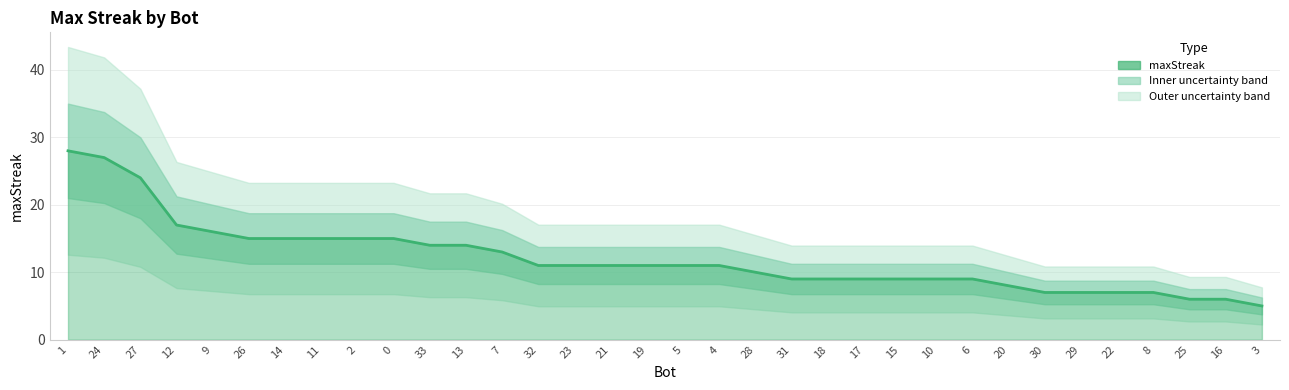

Which category has the highest value across all series?

1